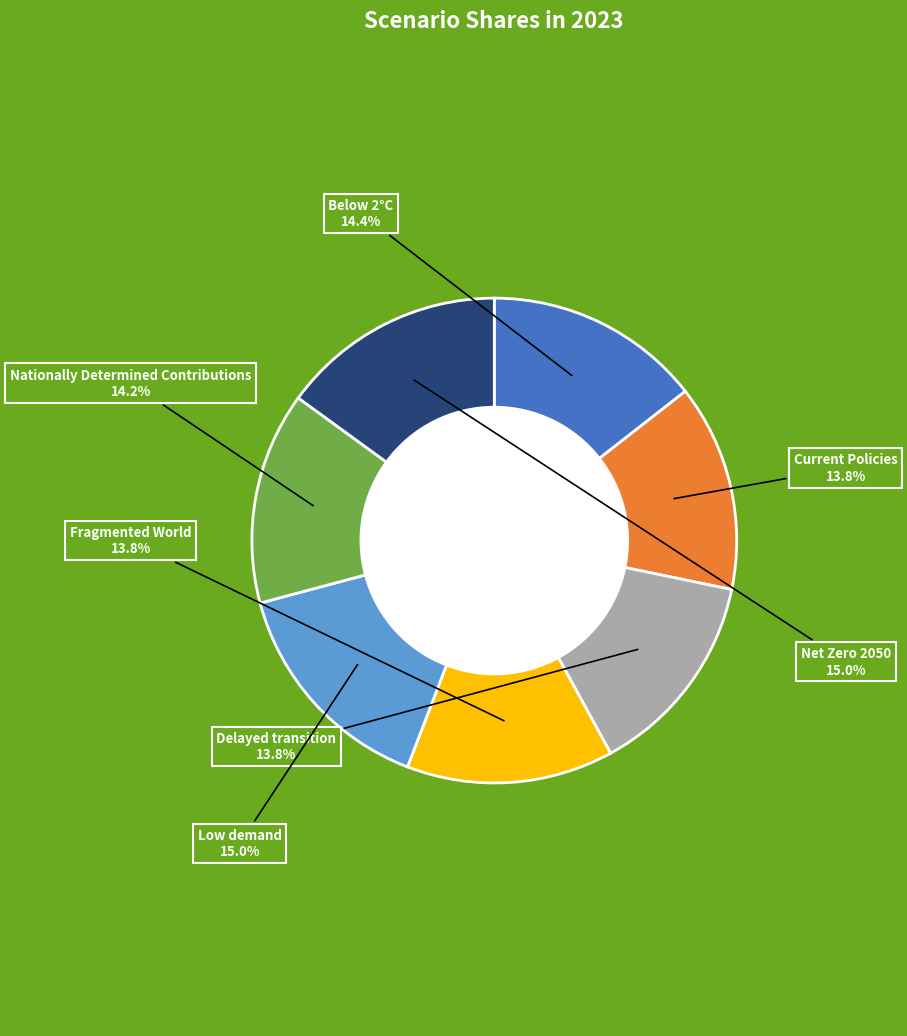

Does any single category account for the majority?

No